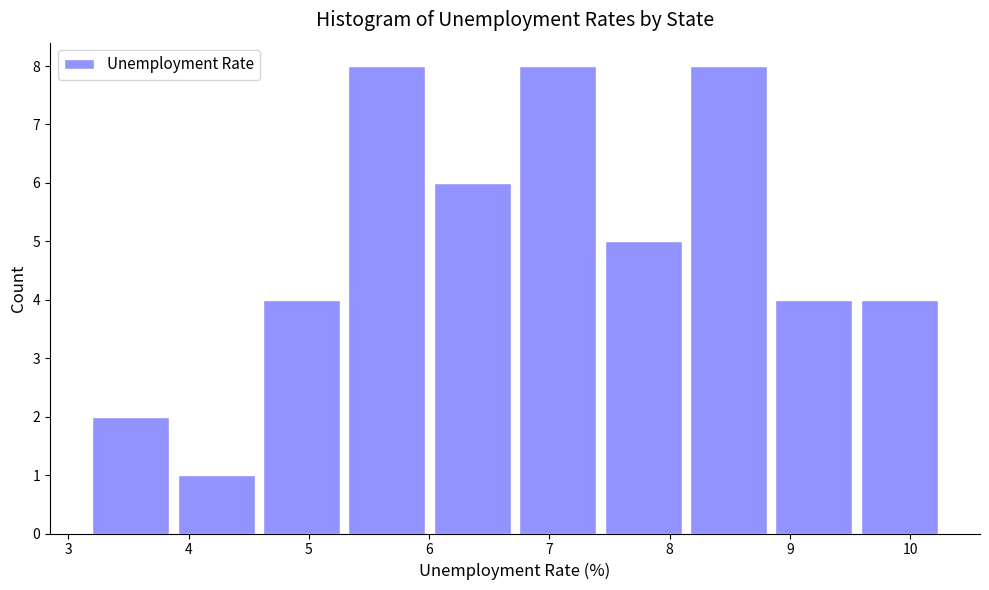

How tall is the bar that spans 3.91 to 4.62 on the x-axis? Neither the bar edges nor the heights are printed on the chart, so give them approximately, as read against the axes.

1